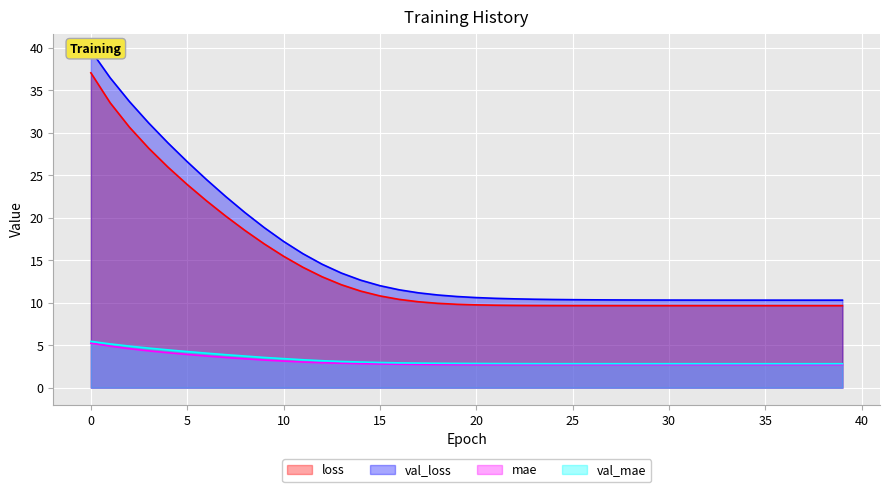

Which series has the widest spread of values?

val_loss